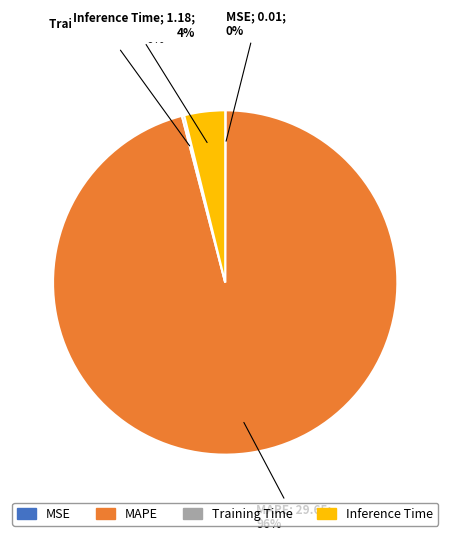

Is it true that Inference Time is 4% of the pie?

True